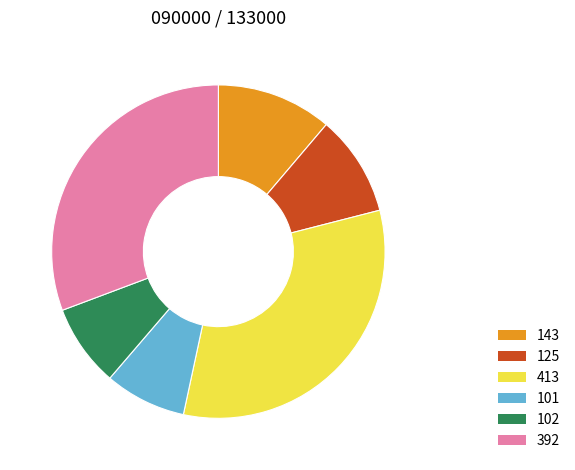

Does 413 represent more than half of the total?

No